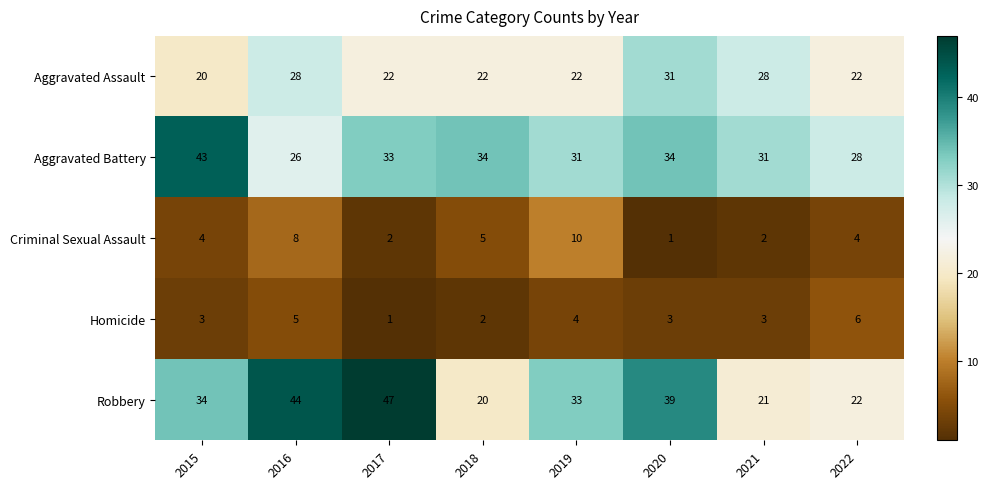

Is it true that Aggravated Battery equals 8 at 2016?

False